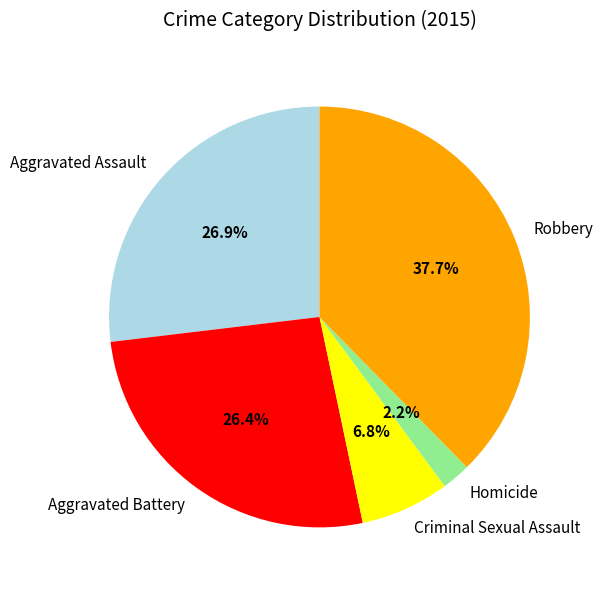

The Aggravated Battery slice represents 38% of the pie. True or false?

False